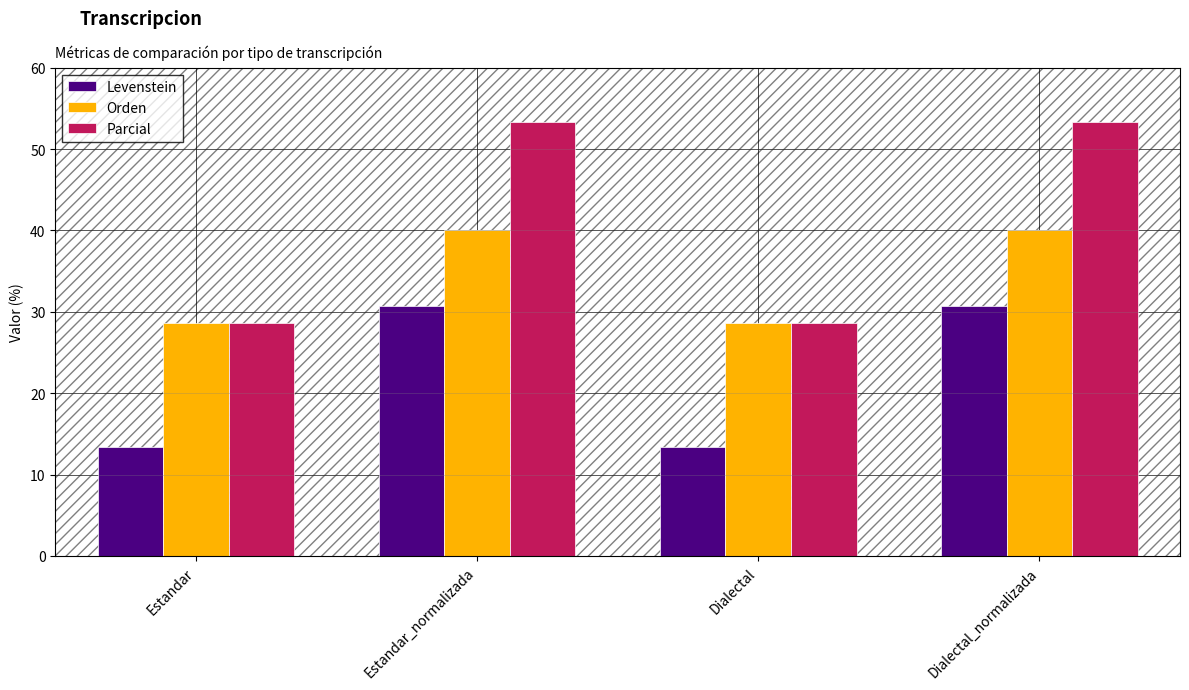

What is the difference between the highest and lowest values at Dialectal?

15.2